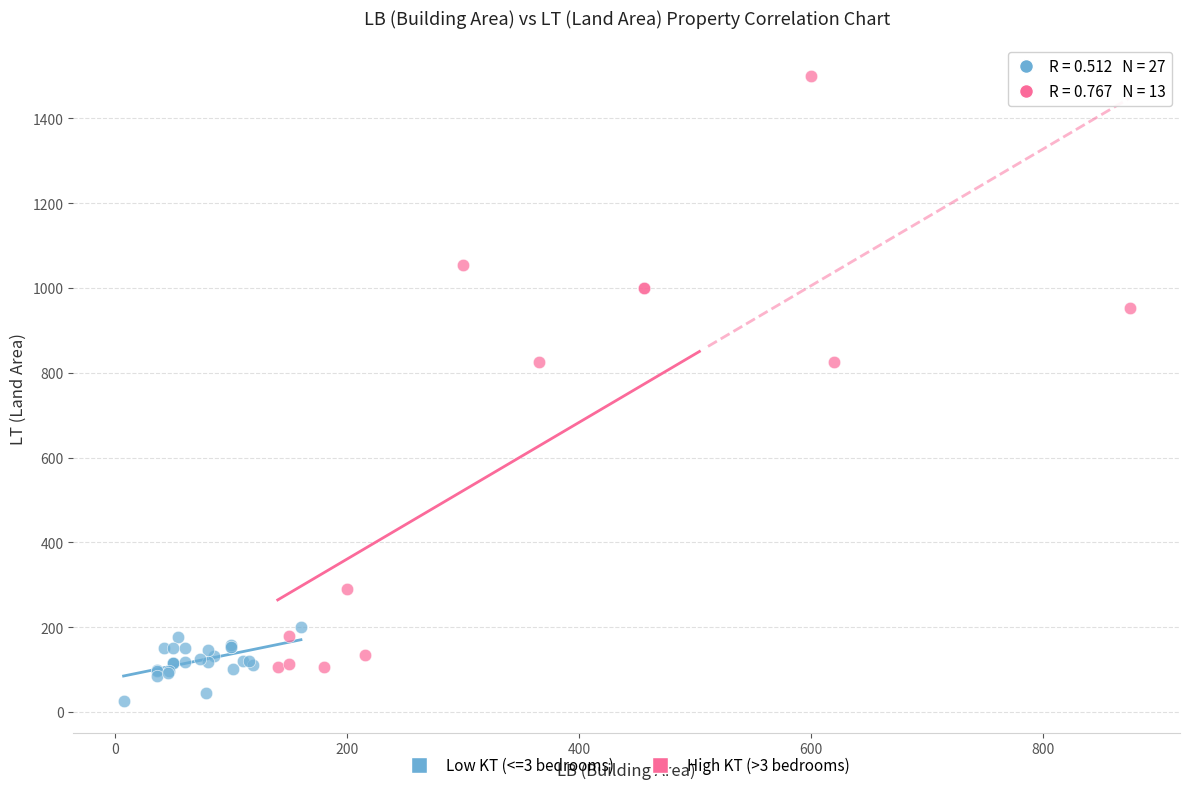

Which series reaches the minimum Y coordinate?

Low KT (<=3 bedrooms)